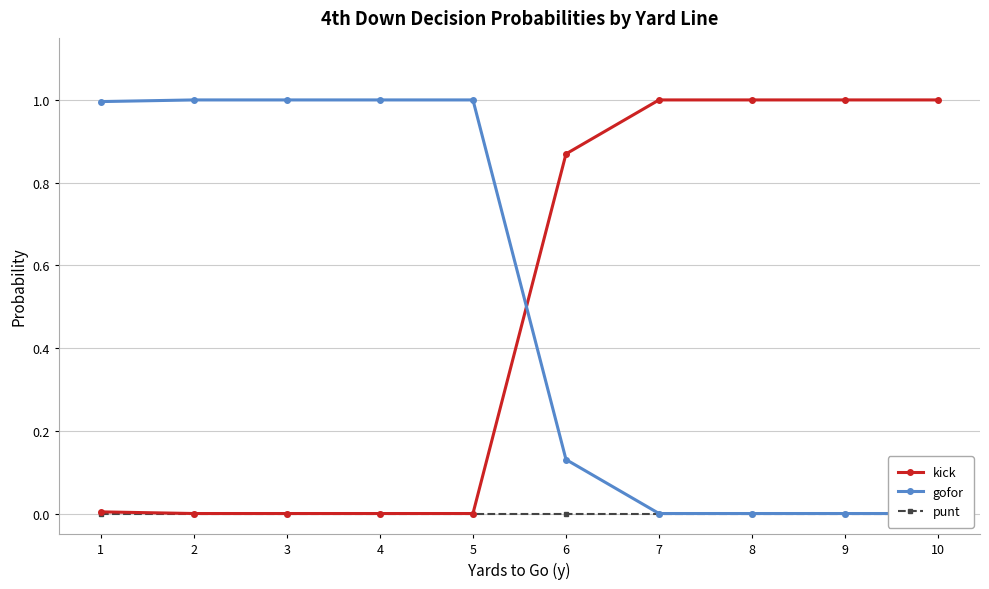

What are all the series names shown in the legend?

kick, gofor, punt